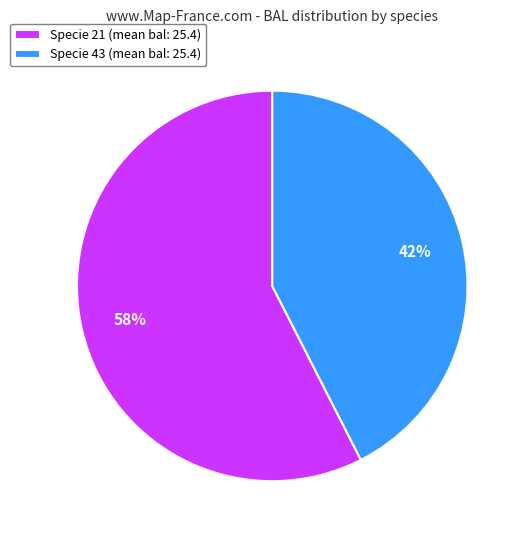

Which slice is the smallest?

Specie 43 (mean bal: 25.4)